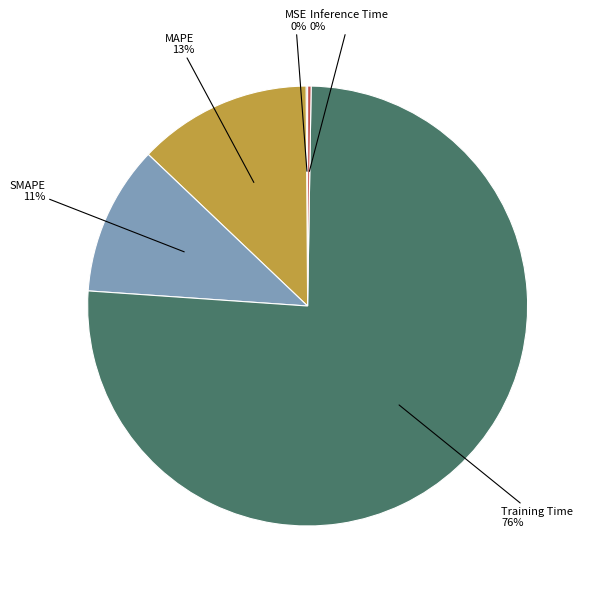

To the nearest percent, what is the average slice percentage?

20%